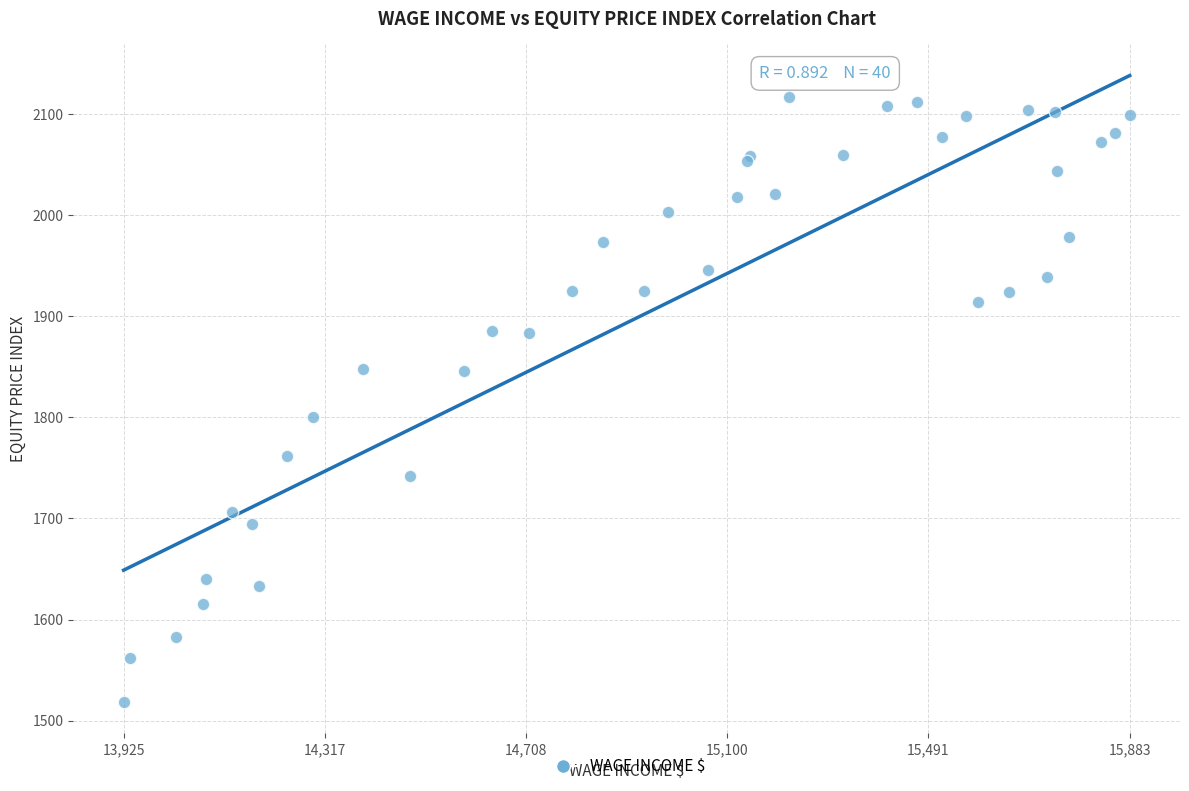

What Y value in the scatter plot is closest to 1817?

1800.9